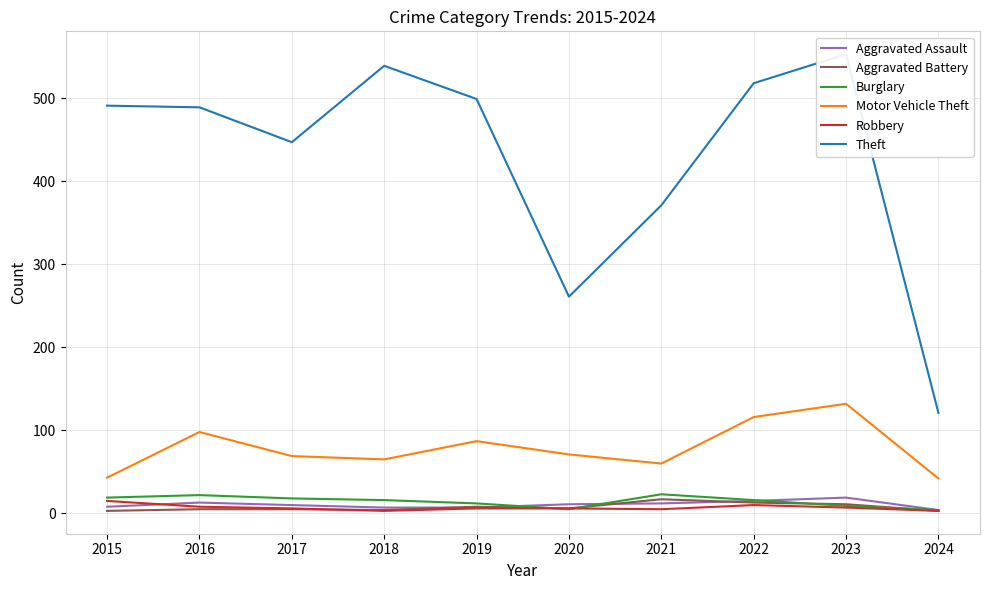

How many times do Robbery and Aggravated Assault cross each other?

1